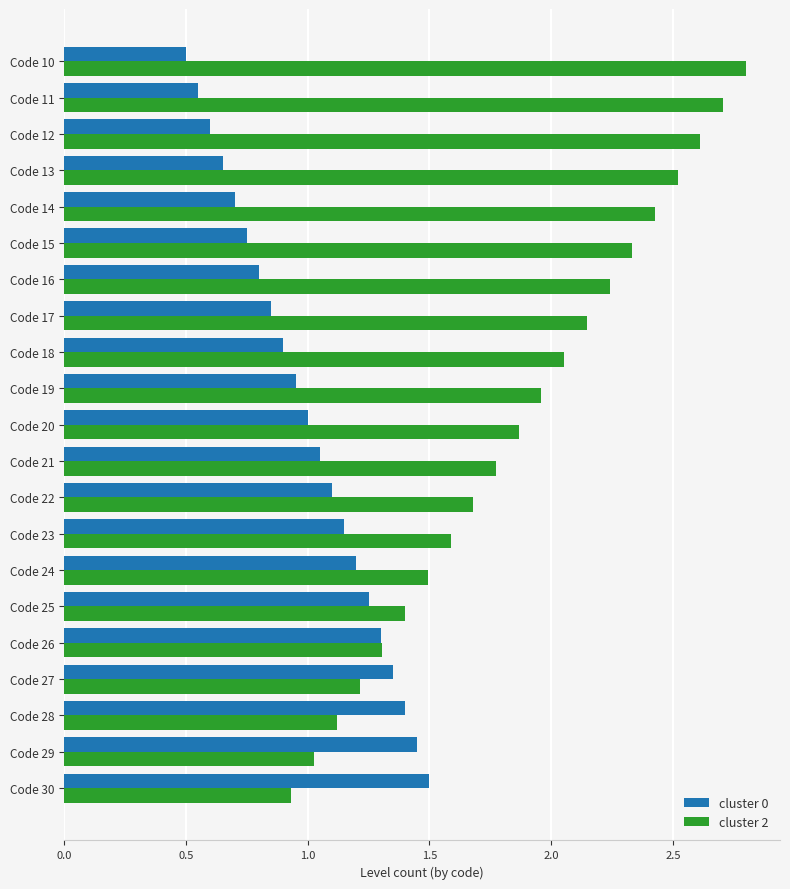

What is the difference between the maximum and minimum values in the cluster 0 series?

1.0